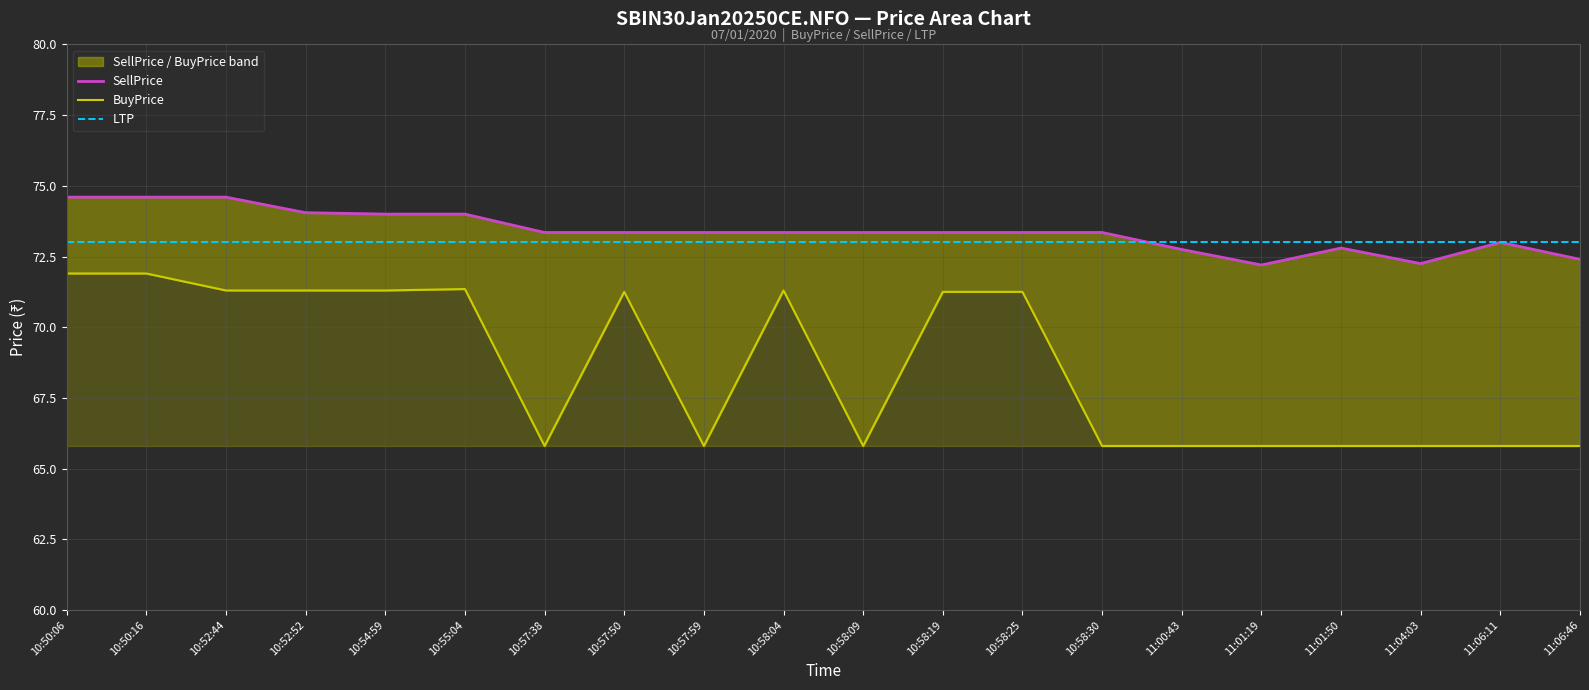

Is the value of LTP at 10:57:50 greater than the value of BuyPrice at 10:58:19?

Yes